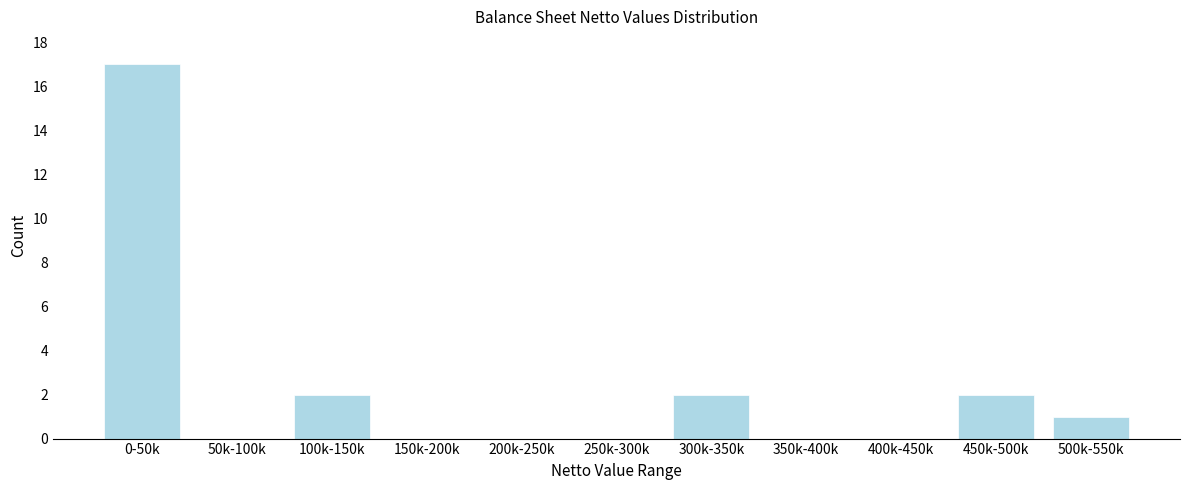

Reading left to right, list all the values displayed in this chart.

0-50k=17	50k-100k=0	100k-150k=2	150k-200k=0	200k-250k=0	250k-300k=0	300k-350k=2	350k-400k=0	400k-450k=0	450k-500k=2	500k-550k=1